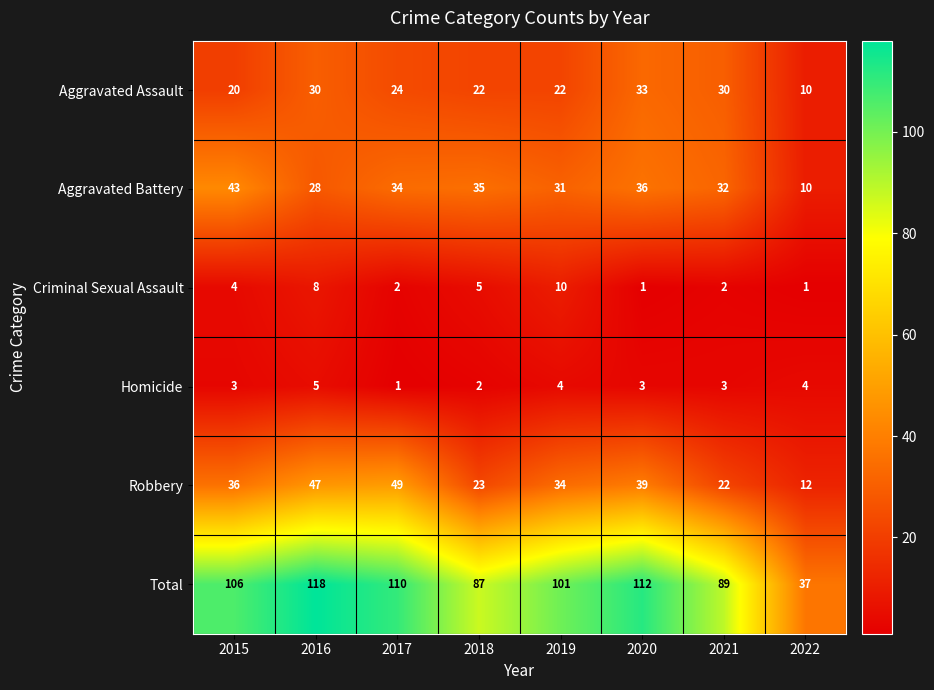

What is the highest value of the Aggravated Battery series?

43